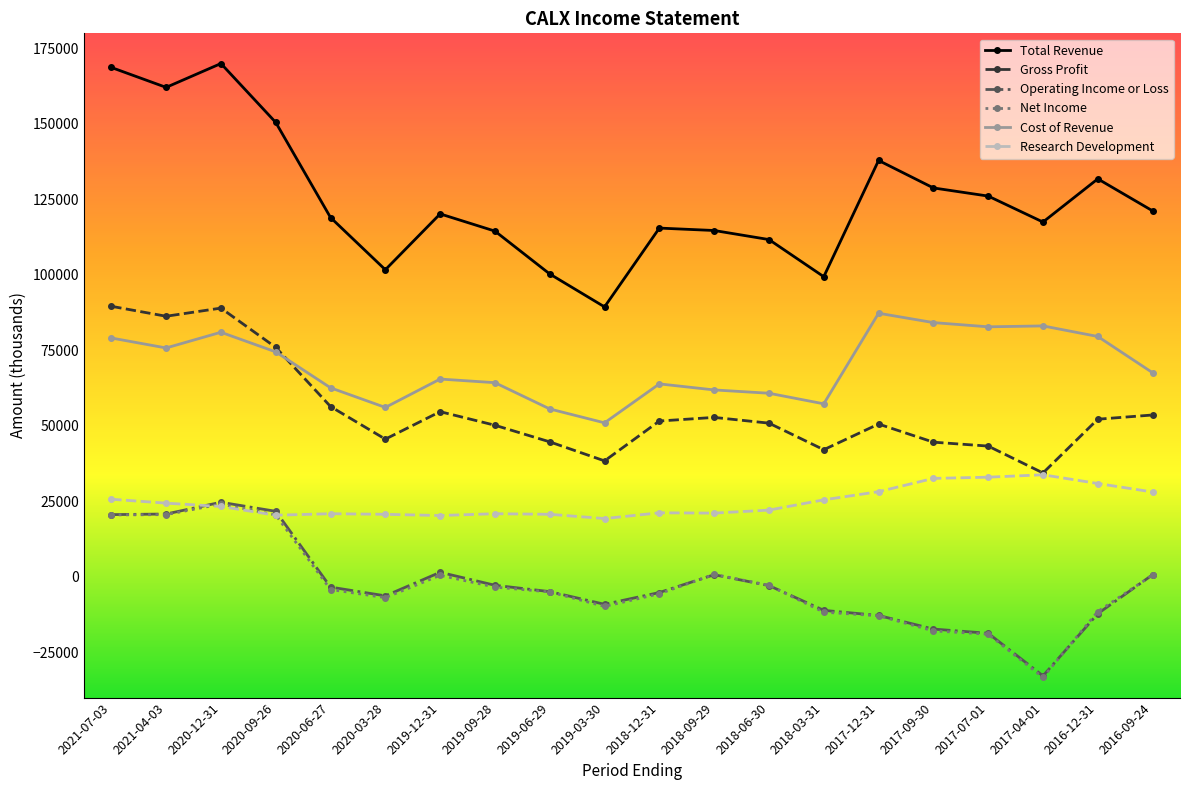

At how many categories does at least one series exceed 5413?

20